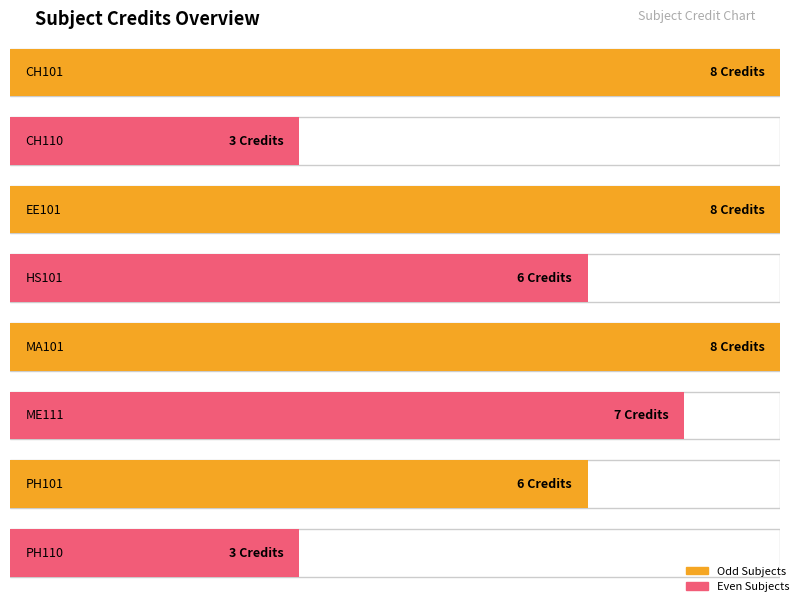

The chart shows a value of 6 at HS101. True or false?

True